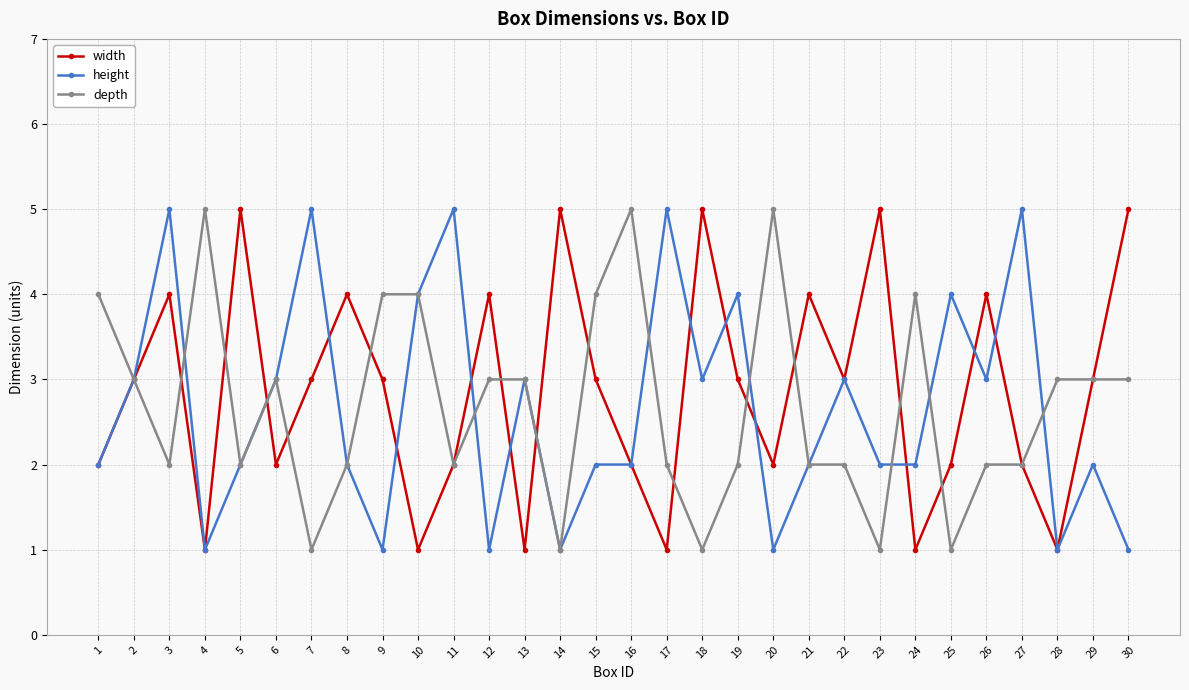

How many width values are between 2 and 4?

19